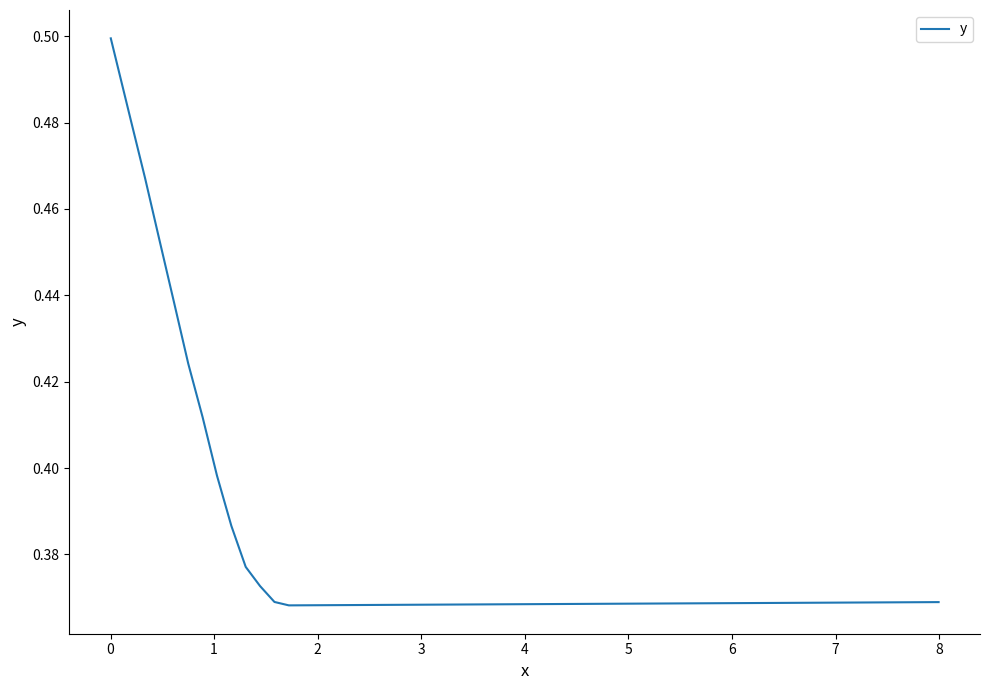

How many lines are shown in the chart?

1